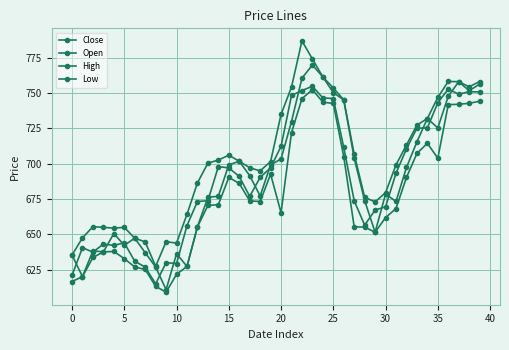

What is the maximum value shown in the chart?

786.8